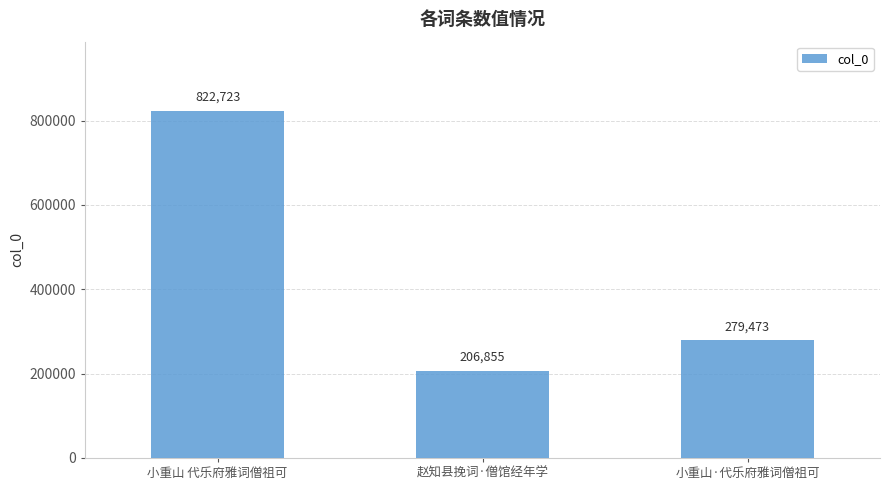

How many values are between 206855 and 822723?

3